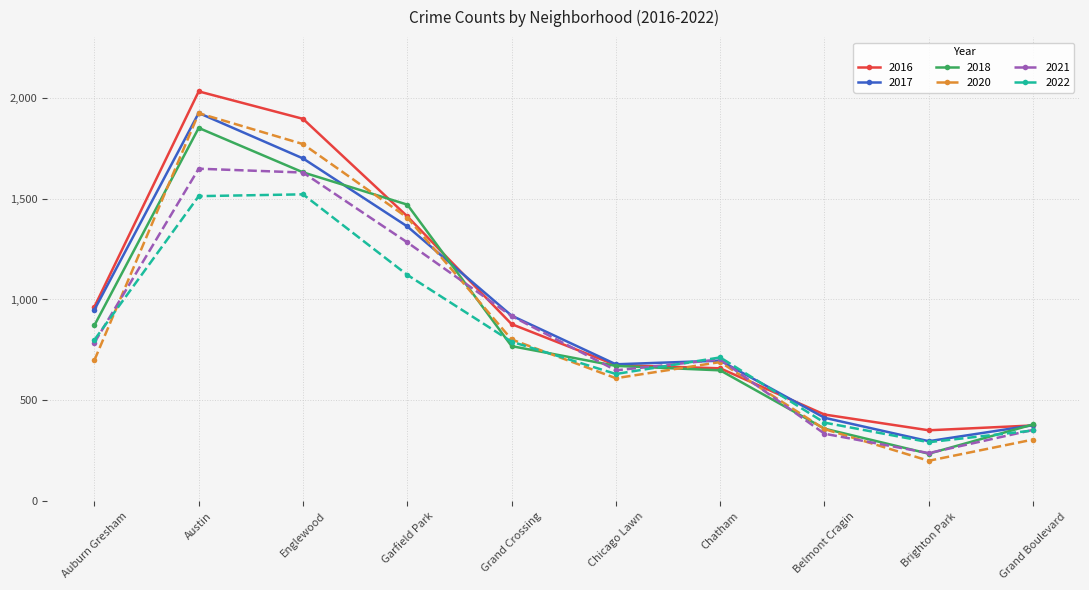

What is the spread (max minus min) of values at Grand Crossing?

151